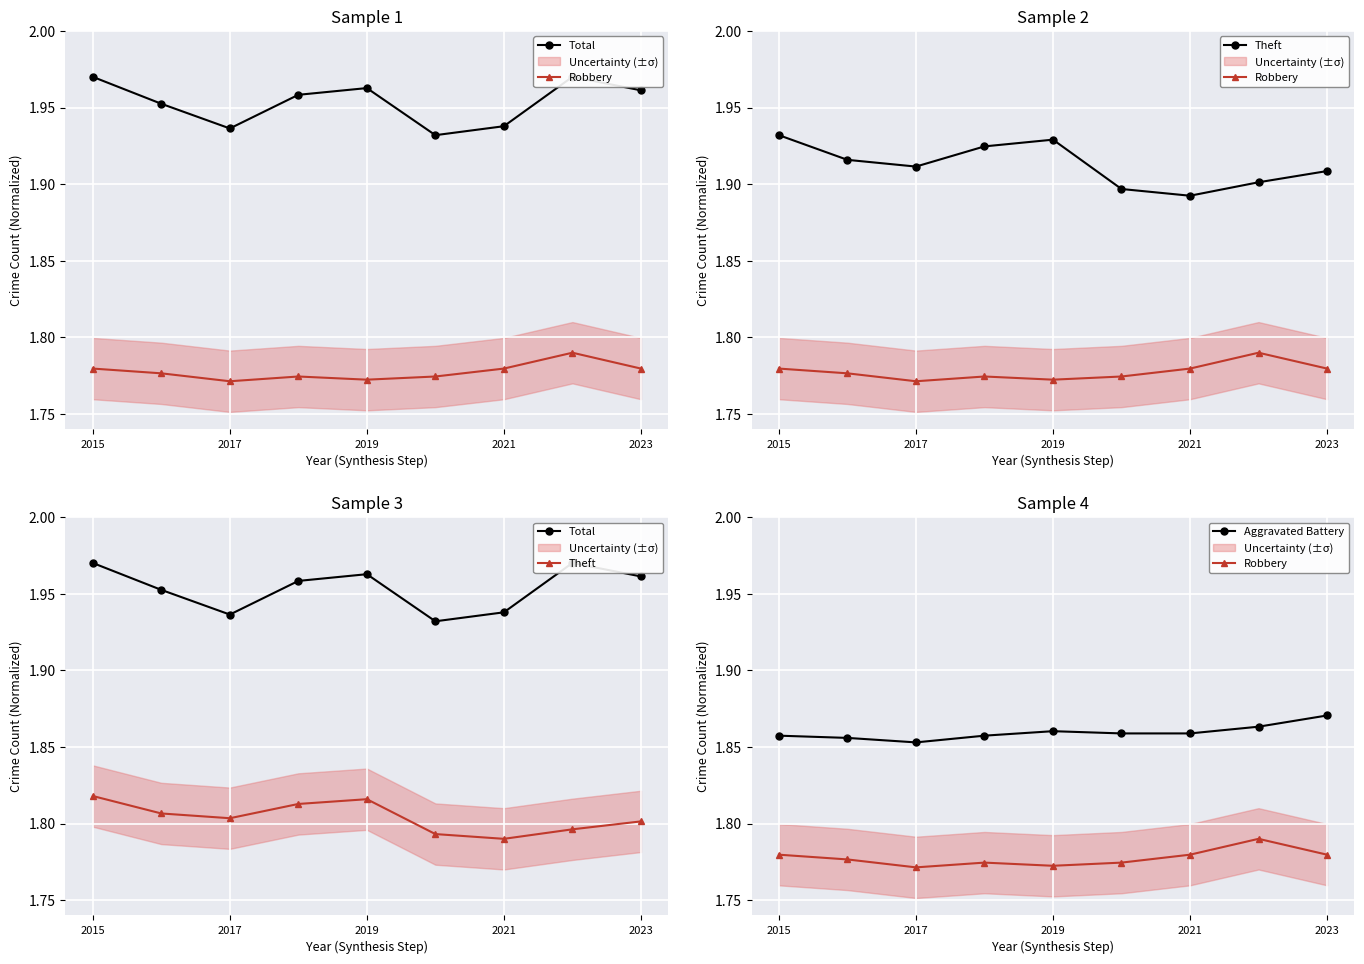

Reading left to right, what are all the values shown in this chart?

Total: 2.0	2.0	1.9	2.0	2.0	1.9	1.9	2.0	2.0
Robbery: 1.8	1.8	1.8	1.8	1.8	1.8	1.8	1.8	1.8
Theft: 1.8	1.8	1.8	1.8	1.8	1.8	1.8	1.8	1.8
Aggravated Battery: 1.9	1.9	1.9	1.9	1.9	1.9	1.9	1.9	1.9